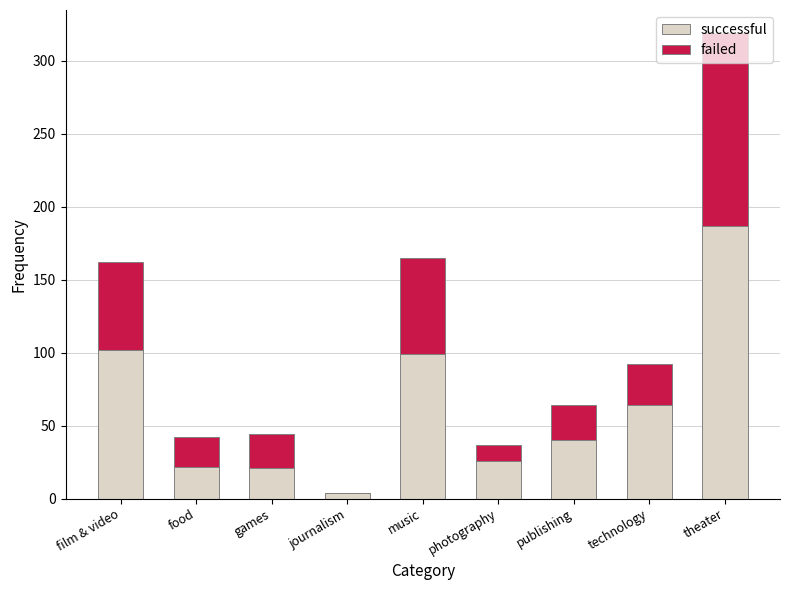

Are the bars grouped side by side (vs. stacked)?

No